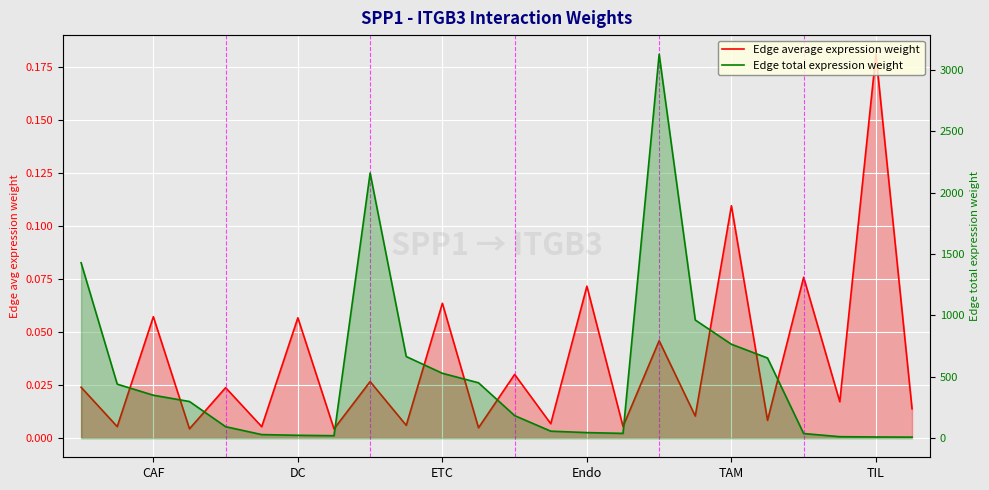

True or false: Edge total expression weight and Edge average expression weight cross at least once.

False